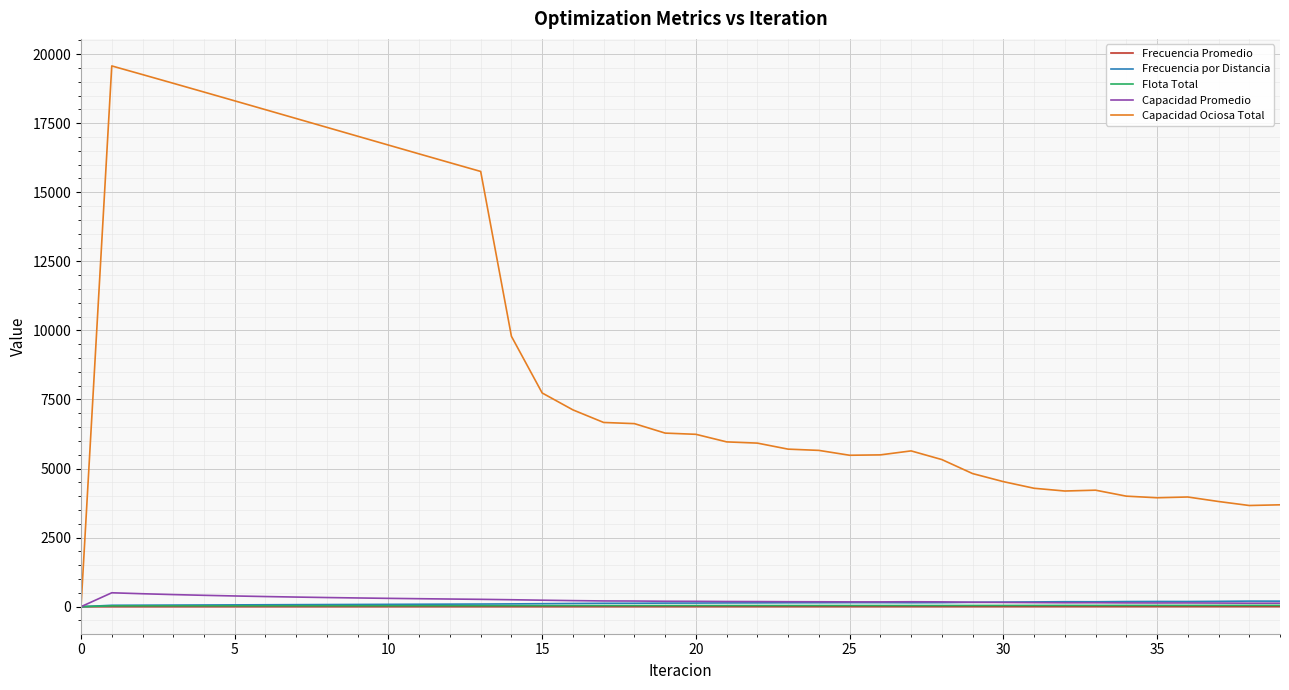

Which series has the largest total across all categories?

Capacidad Ociosa Total